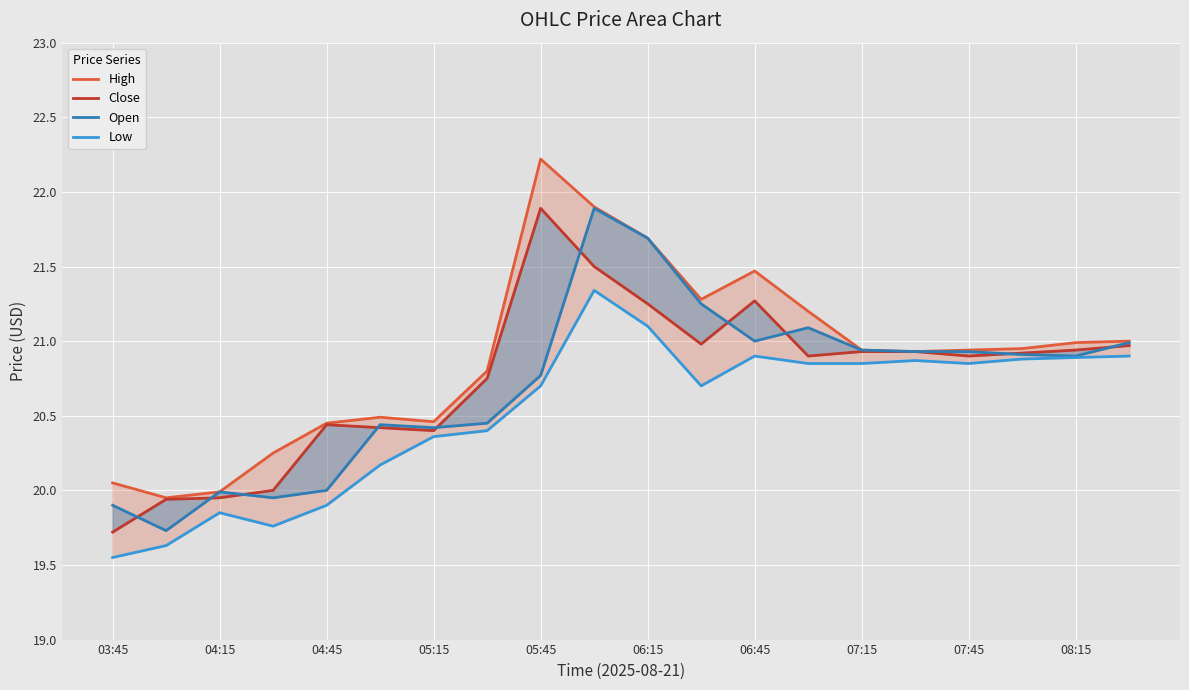

Which series has the largest range (max minus min)?

High